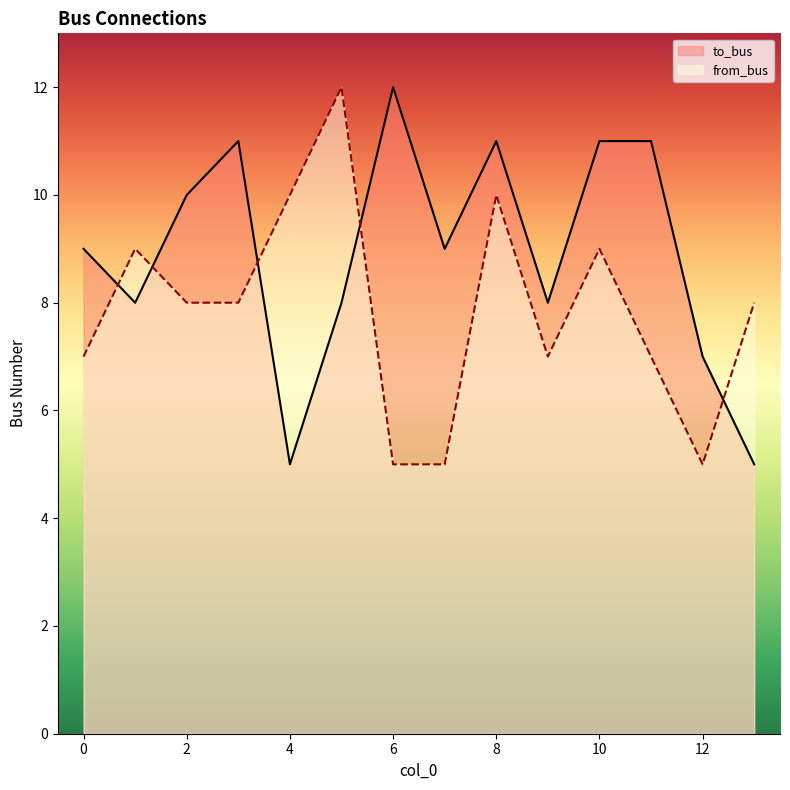

How many values in the from_bus series exceed 8?

5